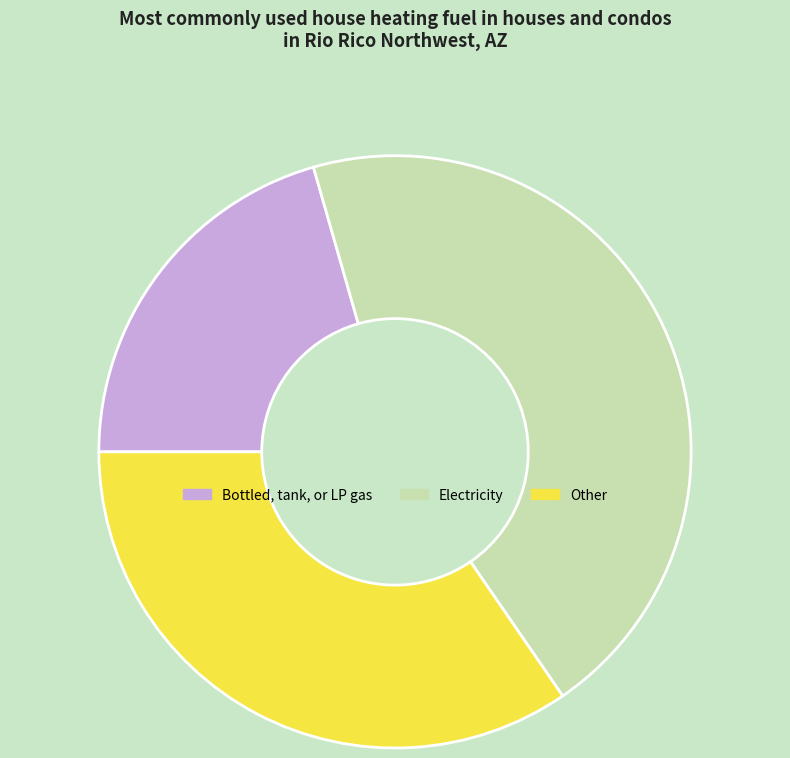

Is there a majority slice in this chart?

No